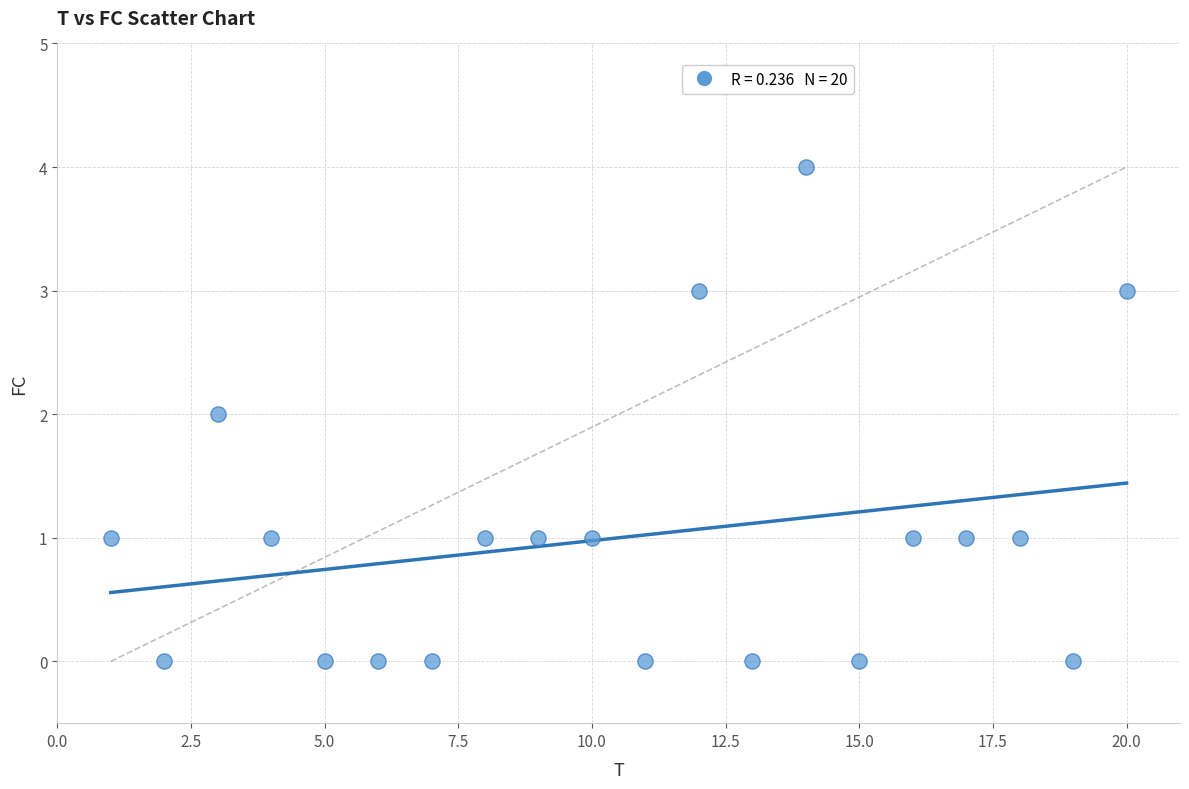

What is the range of Y values (max minus min)?

4